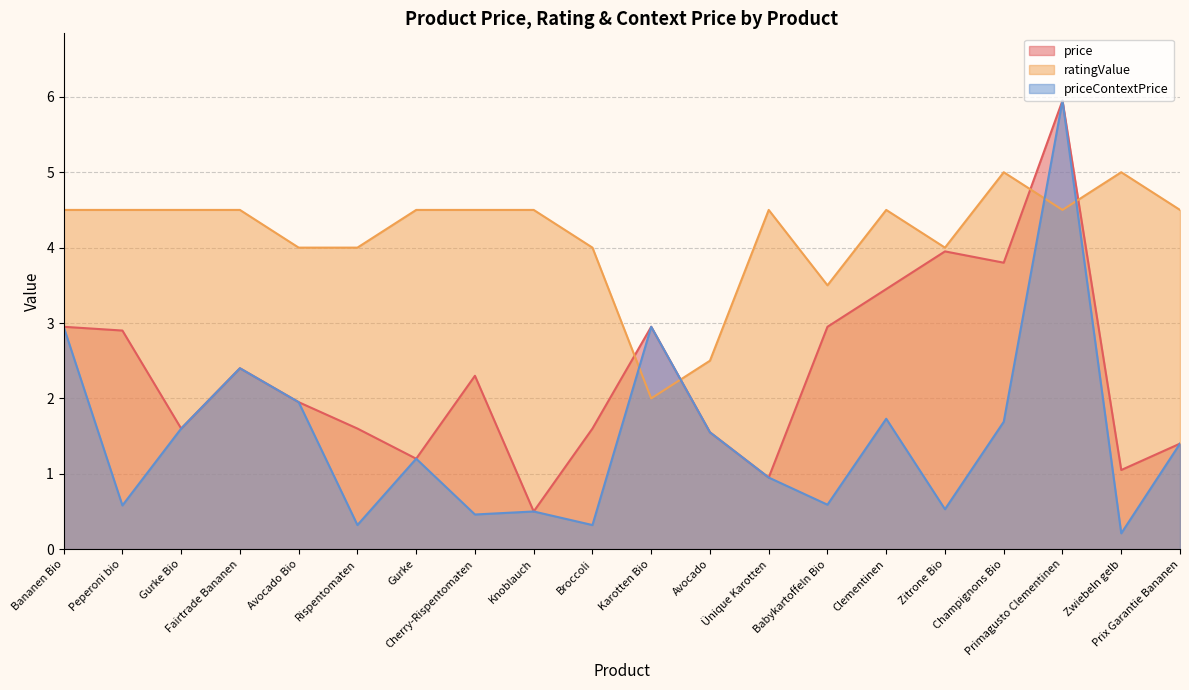

Where is the first local maximum for price?

Fairtrade Bananen